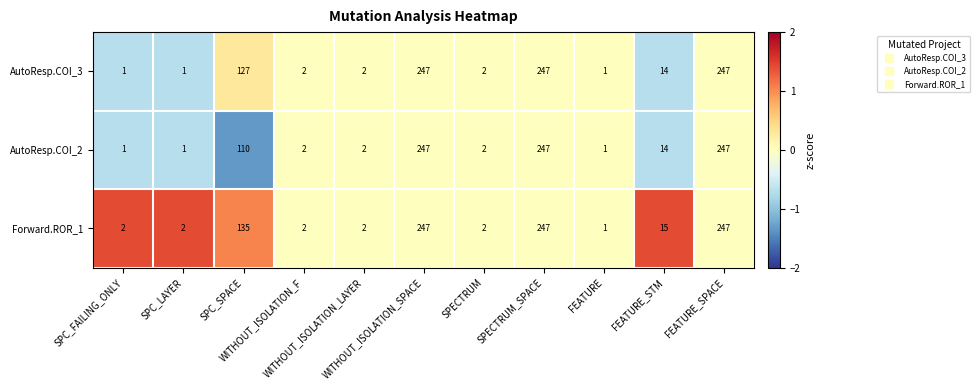

At how many categories does at least one series exceed 69?

4